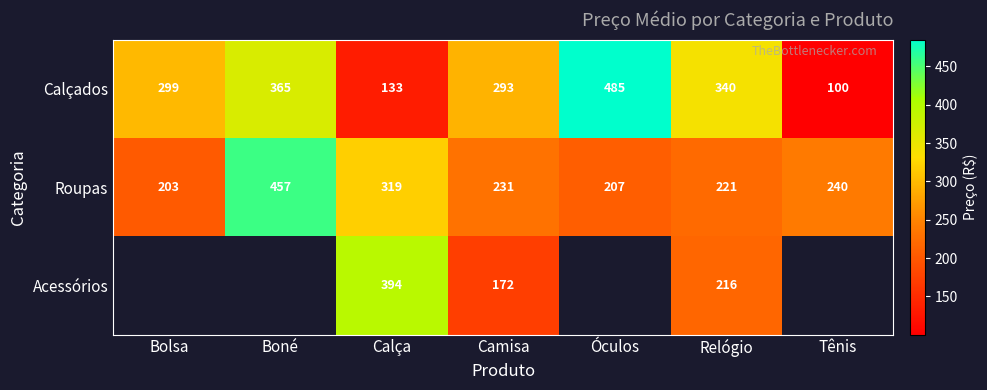

What value does the Calçados series have at Tênis?

100